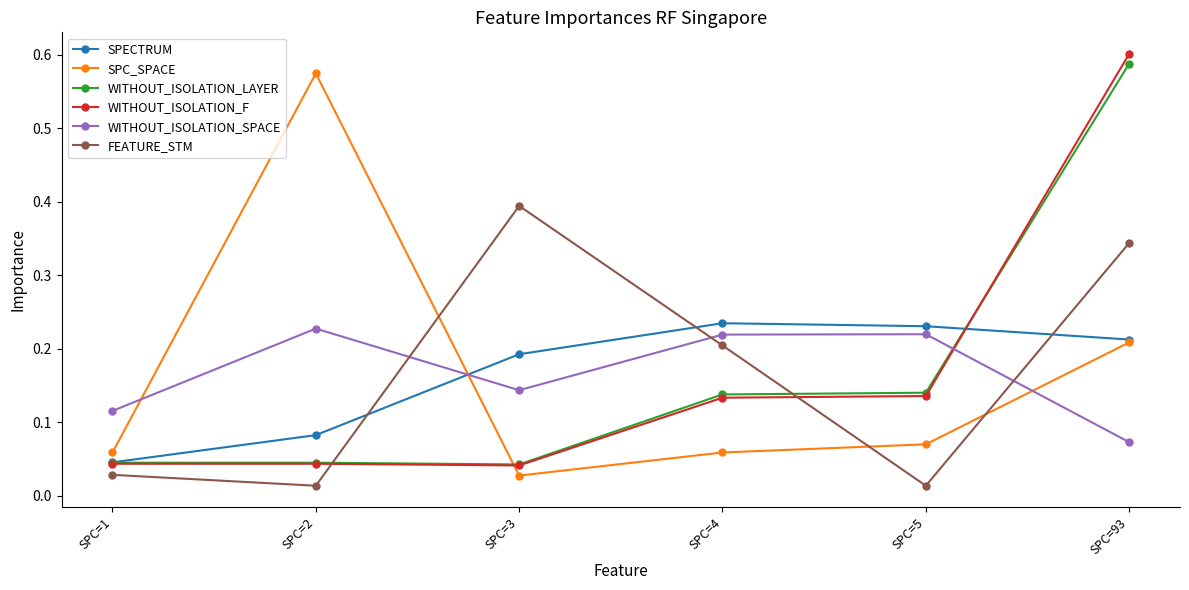

The WITHOUT_ISOLATION_LAYER series shows 0.1 at SPC=3. True or false?

False